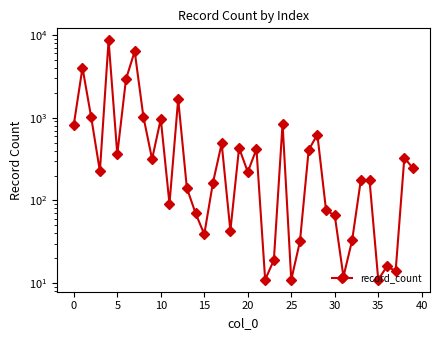

What is the change in value from 16 to 23?

-145